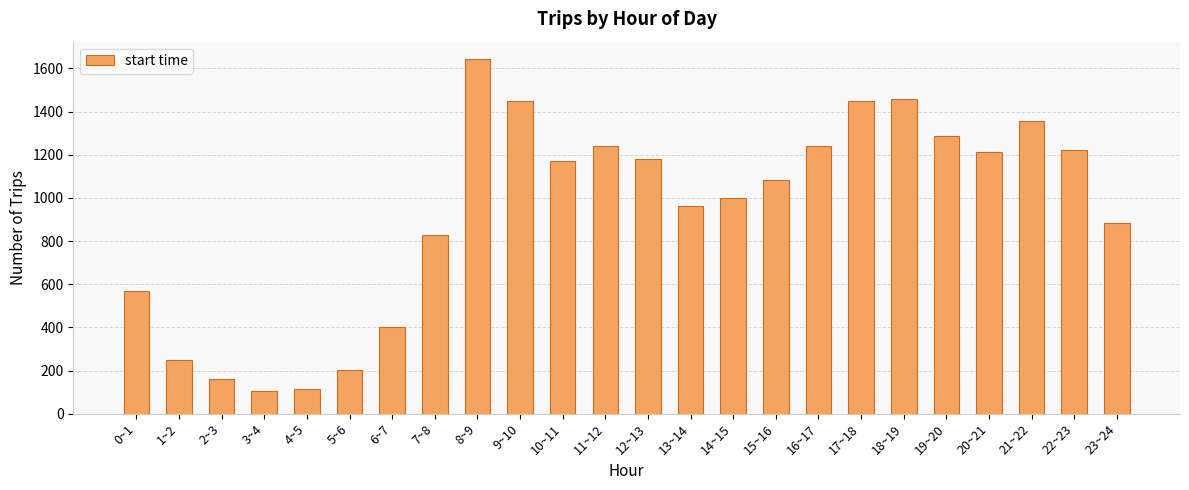

What is the difference between the values at 18~19 and 19~20?

168